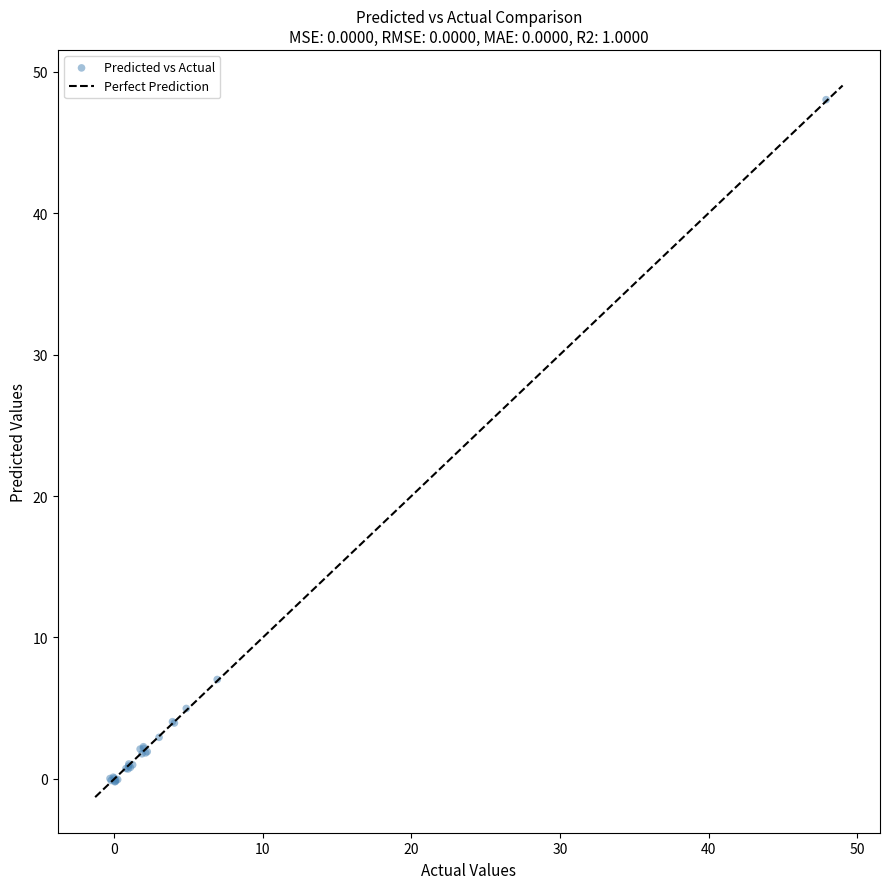

What Y value in the scatter plot is closest to 23?

7.0